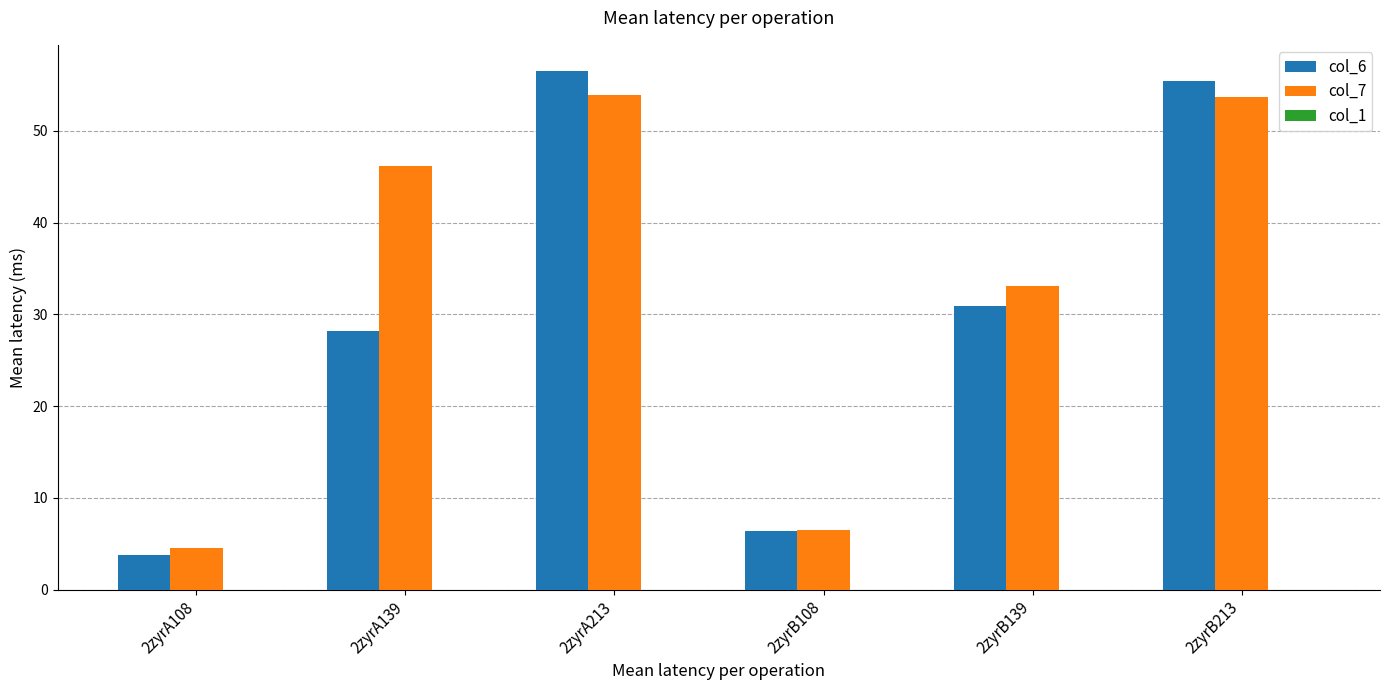

What is the maximum value for col_6?

56.6